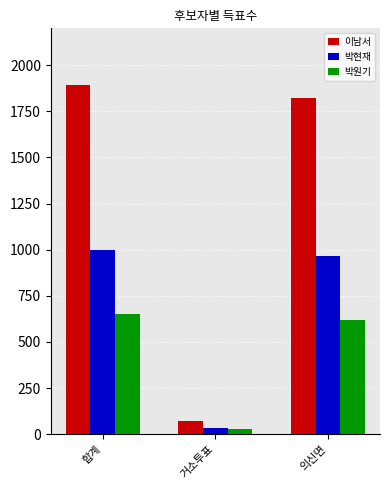

Which category has the highest value in the 박현재 series?

합계